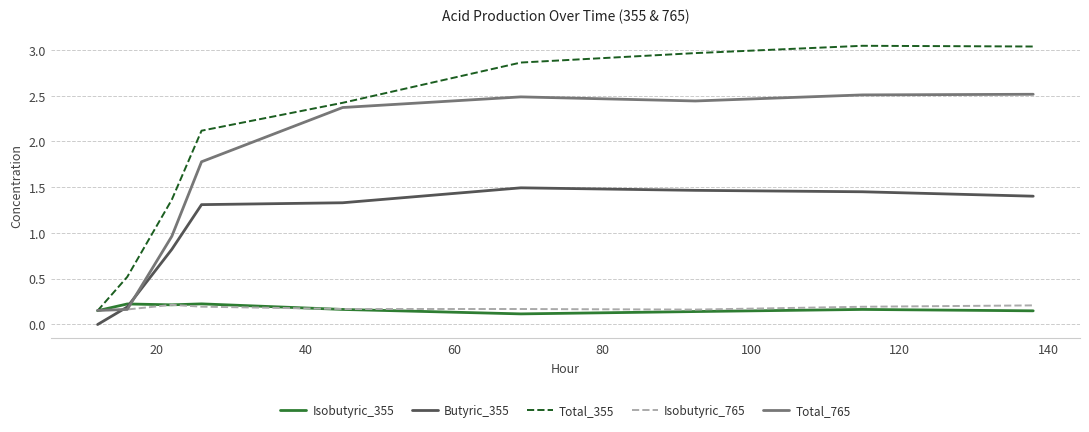

True or false: Butyric_355 and Total_355 cross at least once.

False